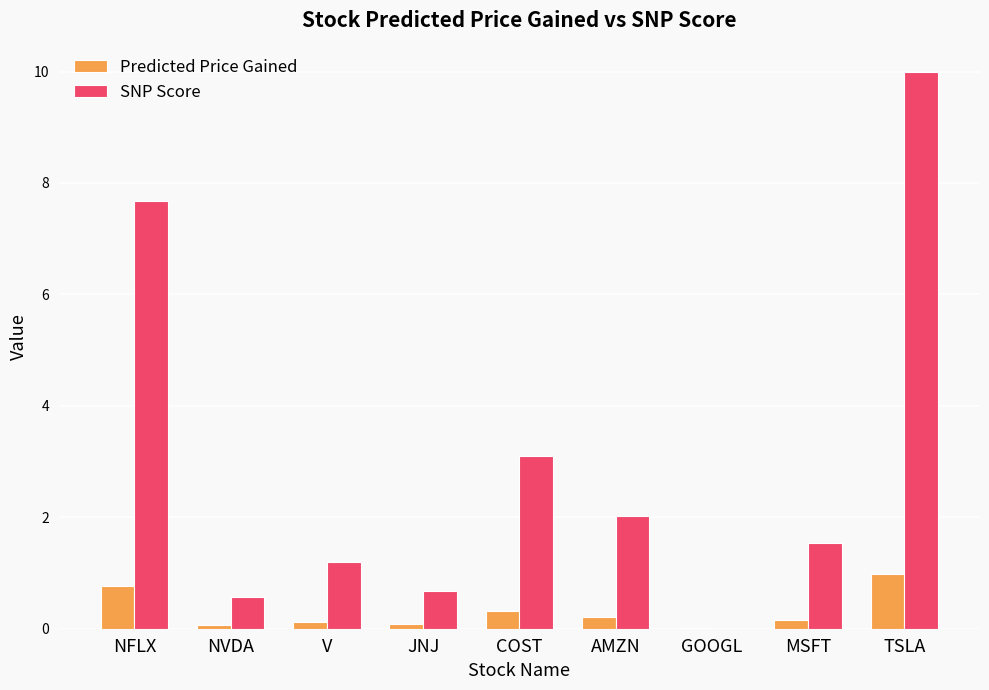

At which label is SNP Score closest to 5?

COST